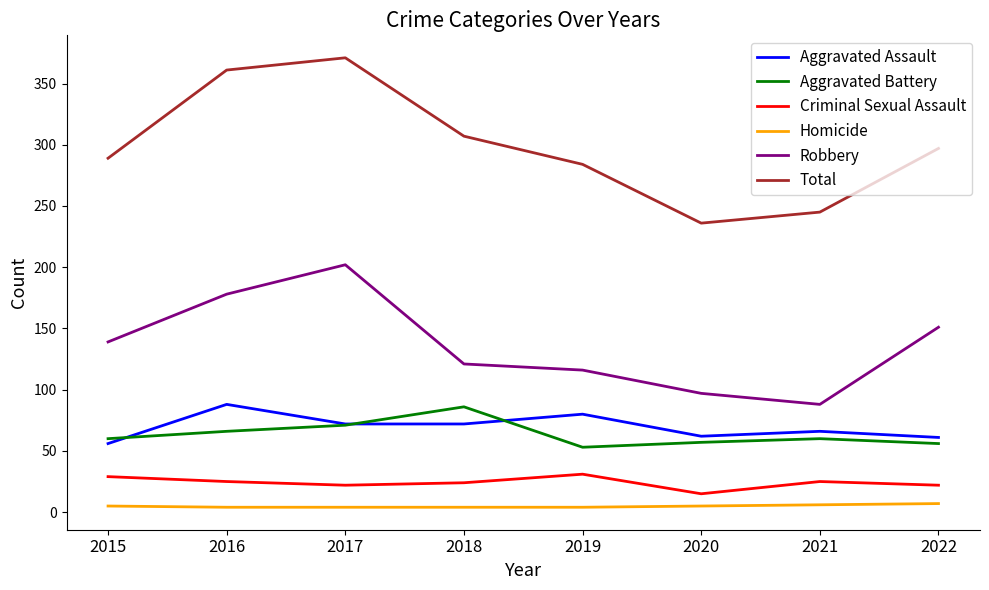

Which series has the widest spread of values?

Total